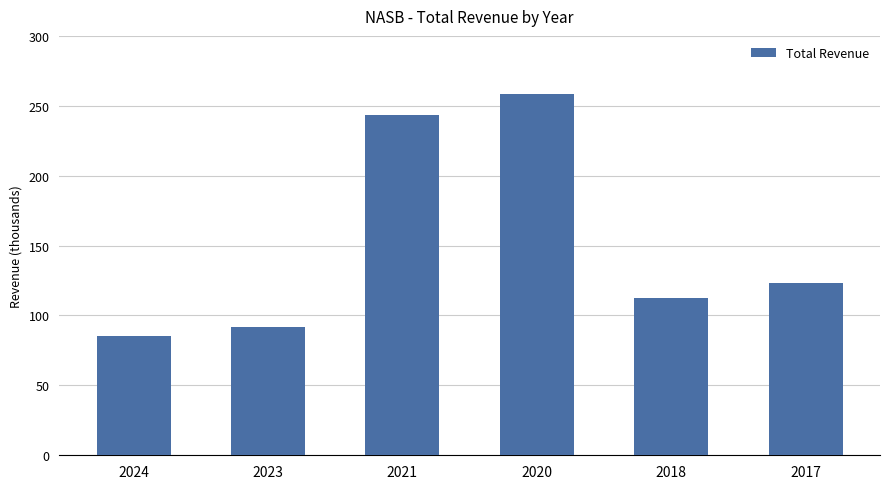

List the labels in order of value, largest first.

2020, 2021, 2017, 2018, 2023, 2024